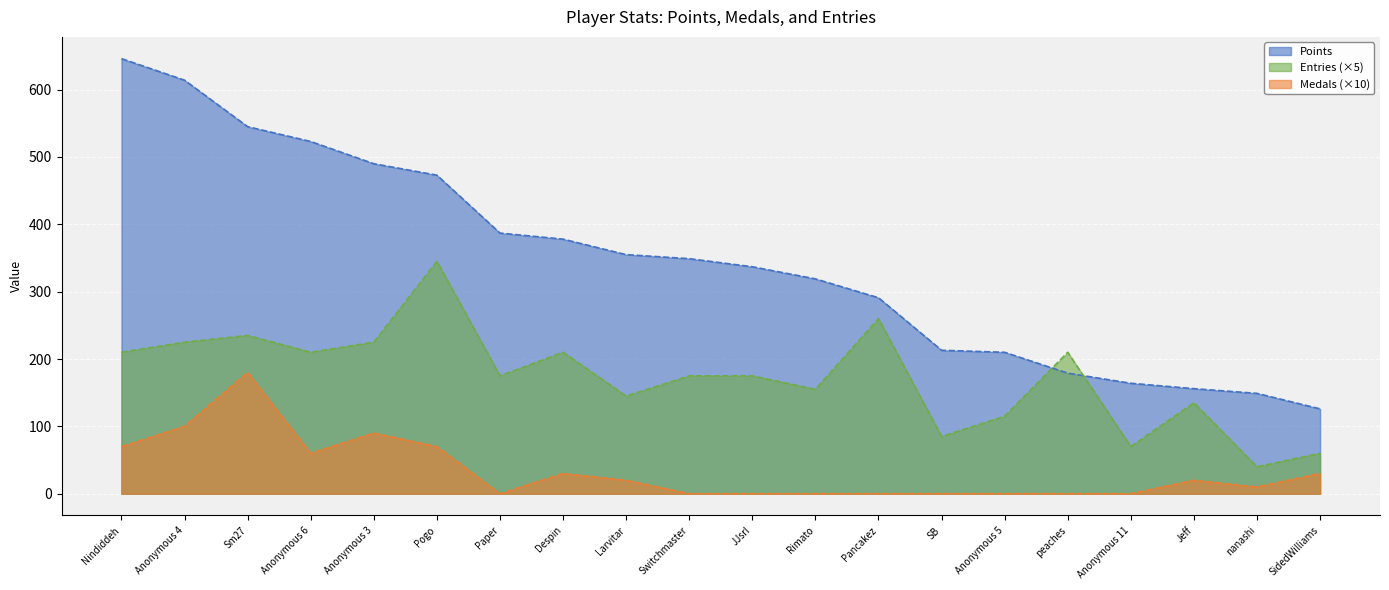

Where is the first local maximum for Medals?

Sm27